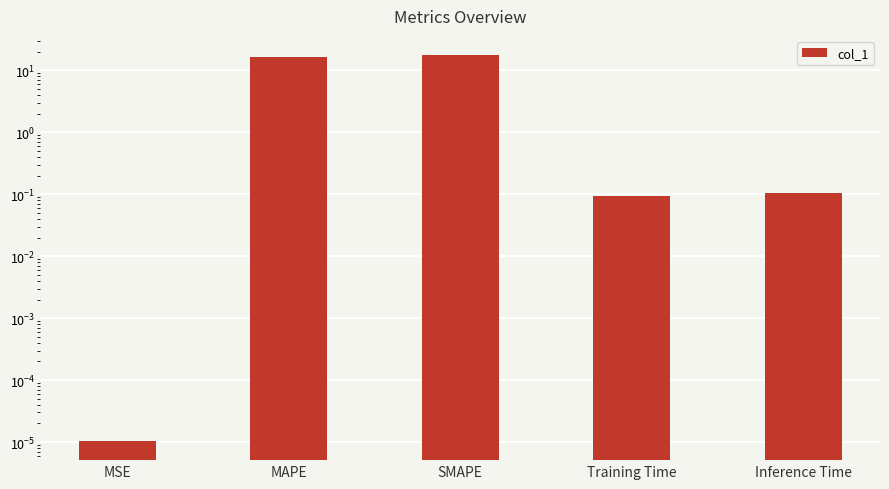

Which has a higher value, Inference Time or SMAPE?

SMAPE